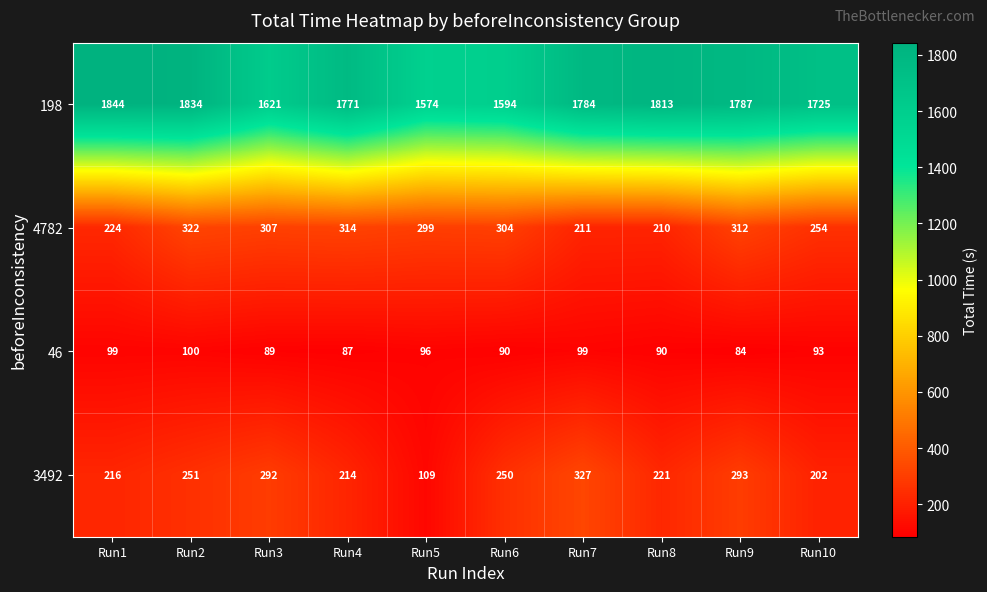

The value of 4782 at Run5 is 299. True or false?

True